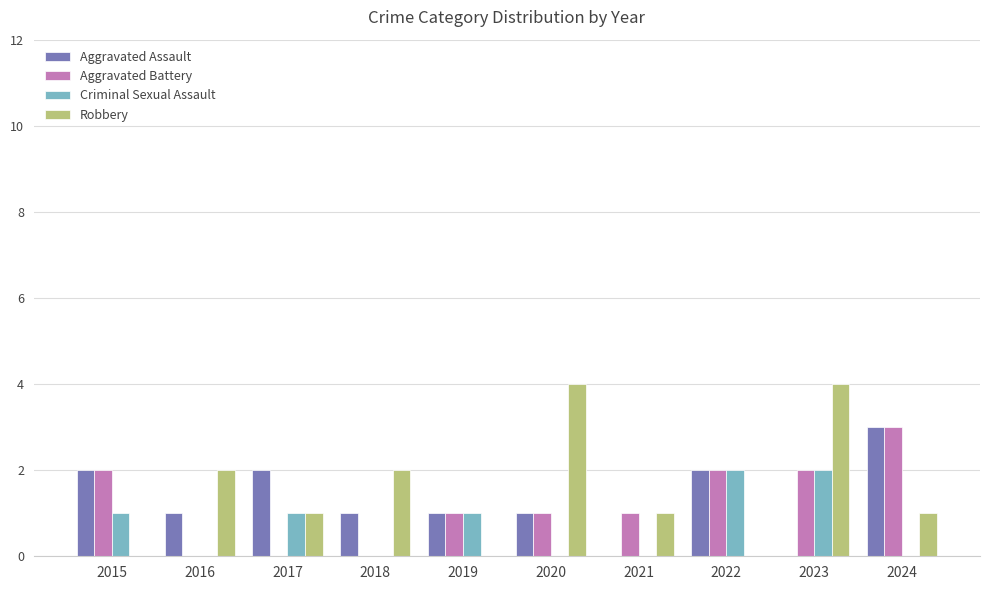

Count the number of data series in this chart.

4